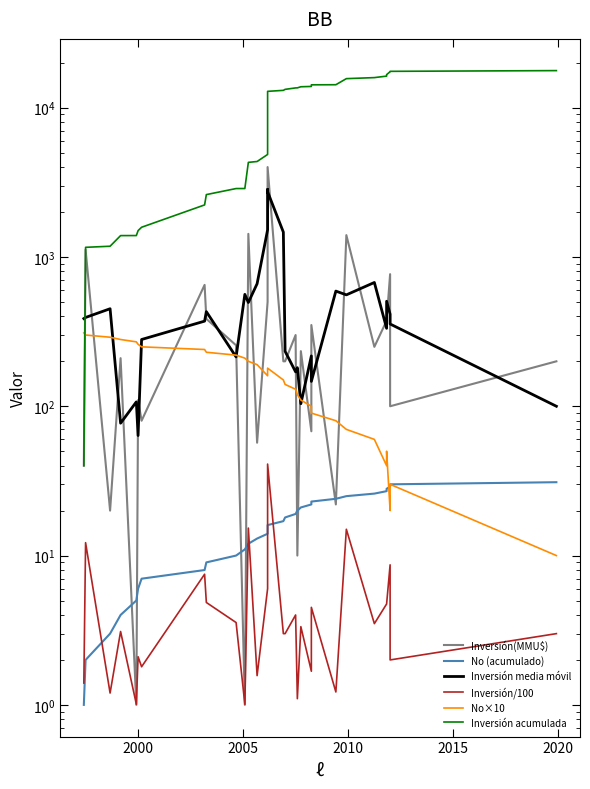

Which series has the largest range (max minus min)?

Inversión acumulada